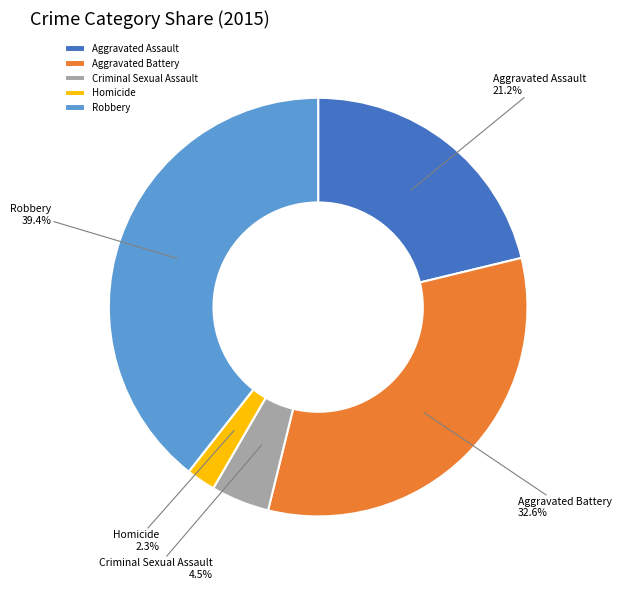

Does Aggravated Battery account for over 50% of the chart?

No